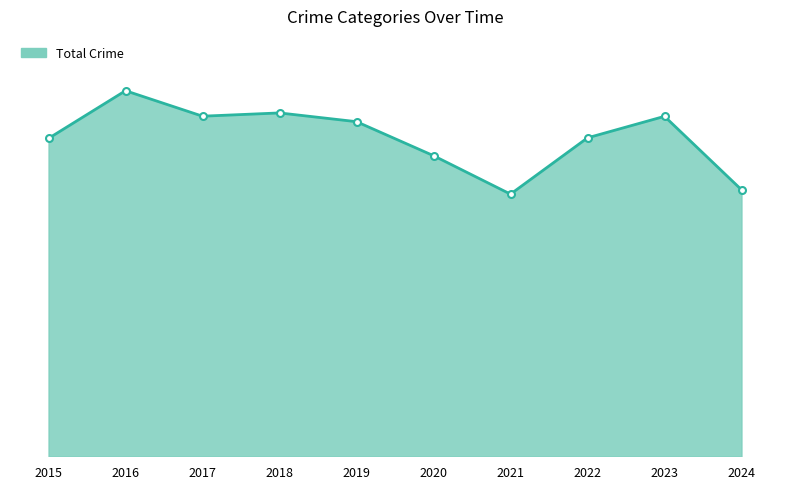

Does the chart have visible grid lines?

No